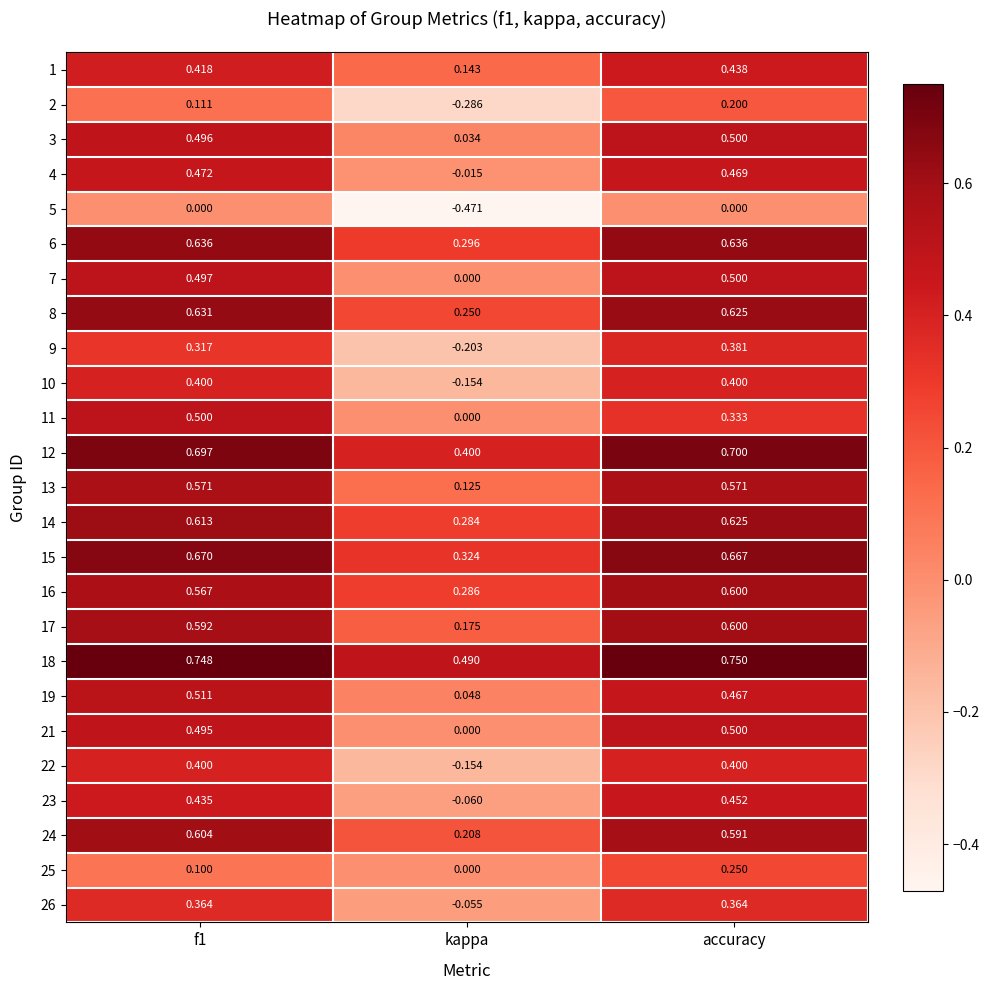

How many series are shown in this chart?

25